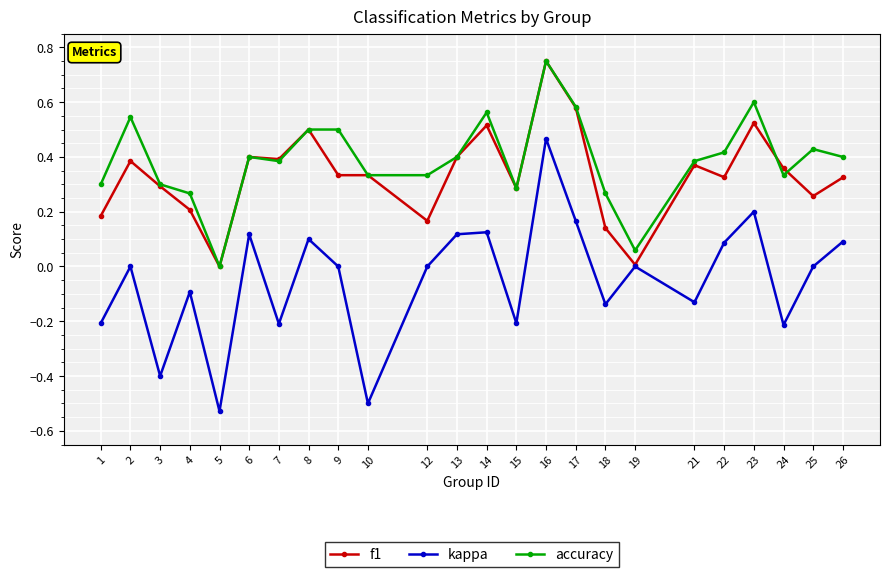

Which category has the highest value in the accuracy series?

16